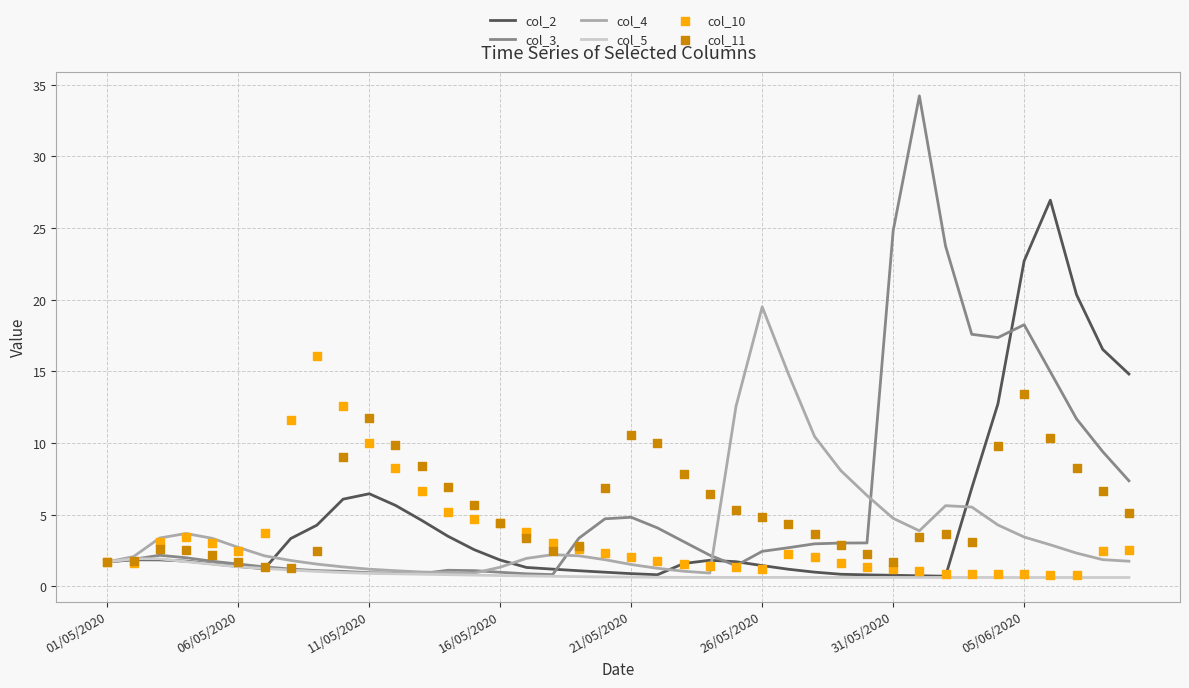

What is the highest value of the col_4 series?

19.5